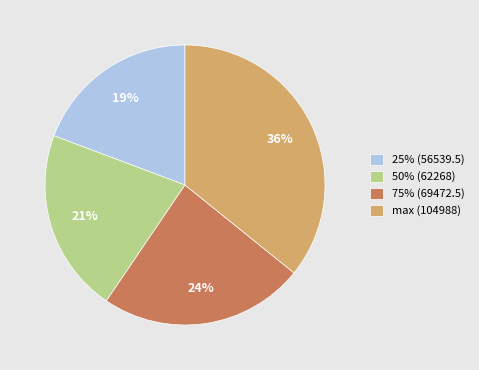

Which category has the biggest portion of the pie?

max (104988)